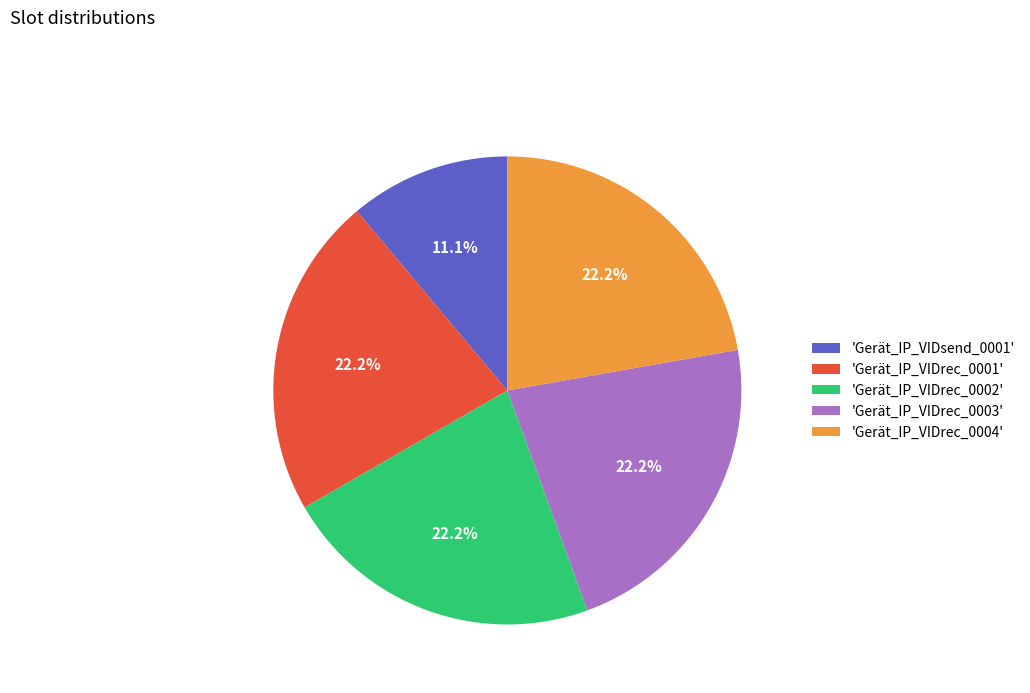

Combined, what portion of the pie is 'Gerät_IP_VIDrec_0004' and 'Gerät_IP_VIDrec_0001'?

44.4%